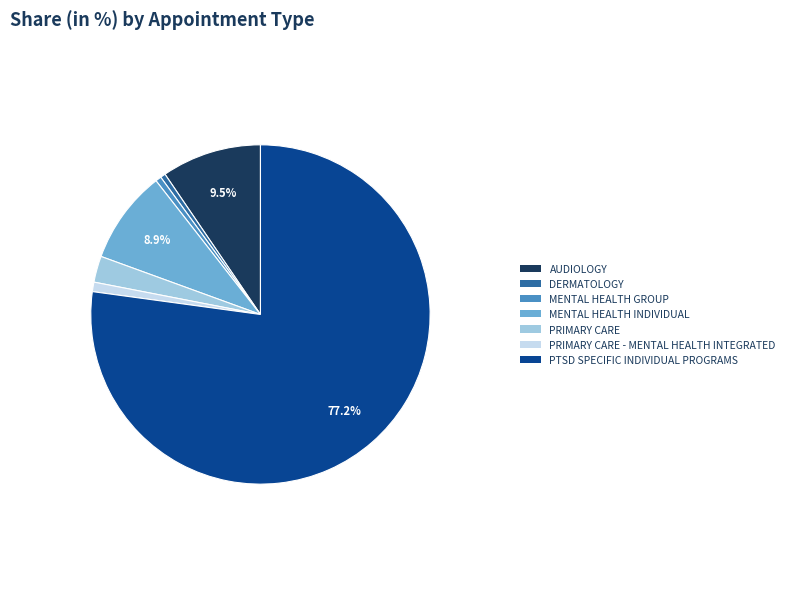

Approximately how many times larger is the value at MENTAL HEALTH INDIVIDUAL compared to PRIMARY CARE?

3.6